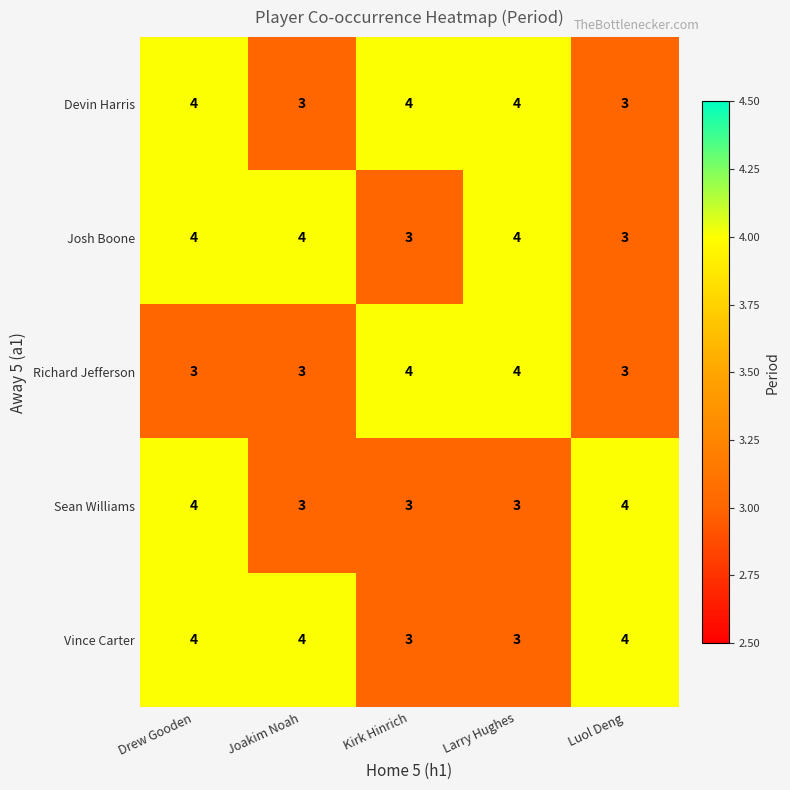

Count the Vince Carter values in the range 3 to 4.

5